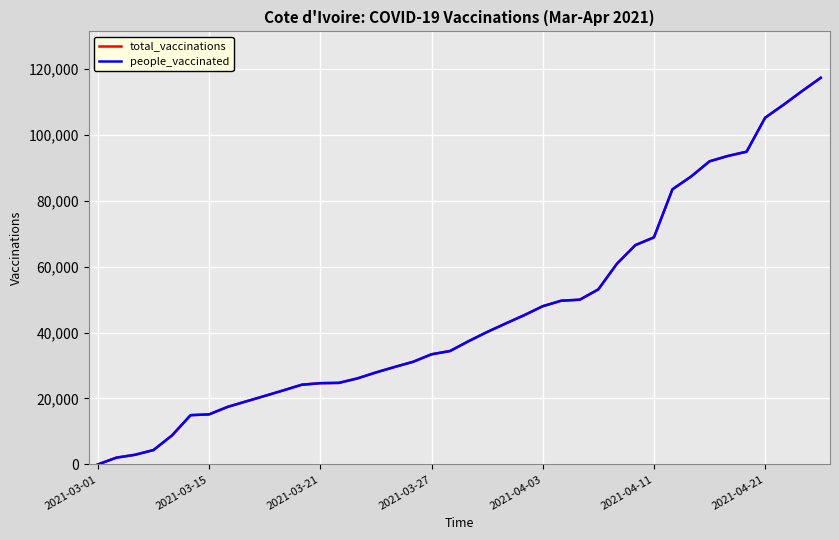

What is the average value of the people_vaccinated series?

46046